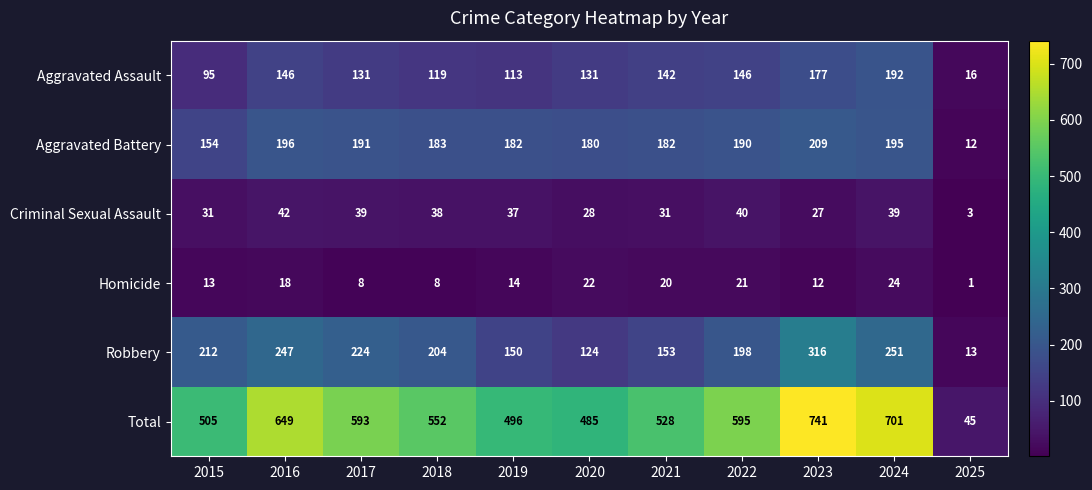

What is the greatest value displayed?

741